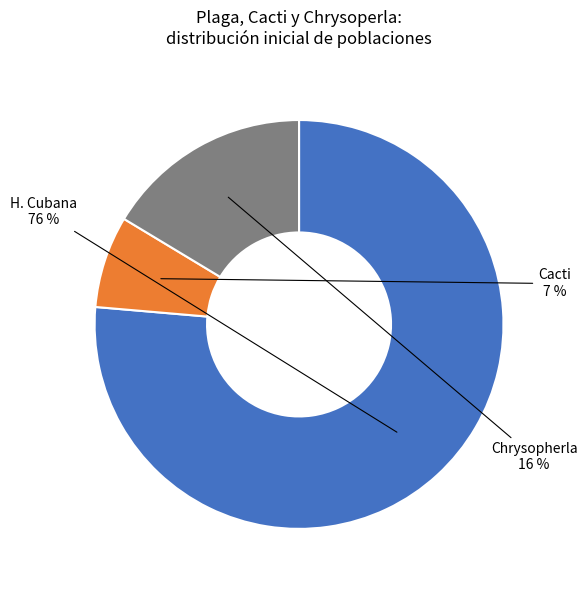

Do Chrysopherla and Cacti together represent more than half of the pie?

No